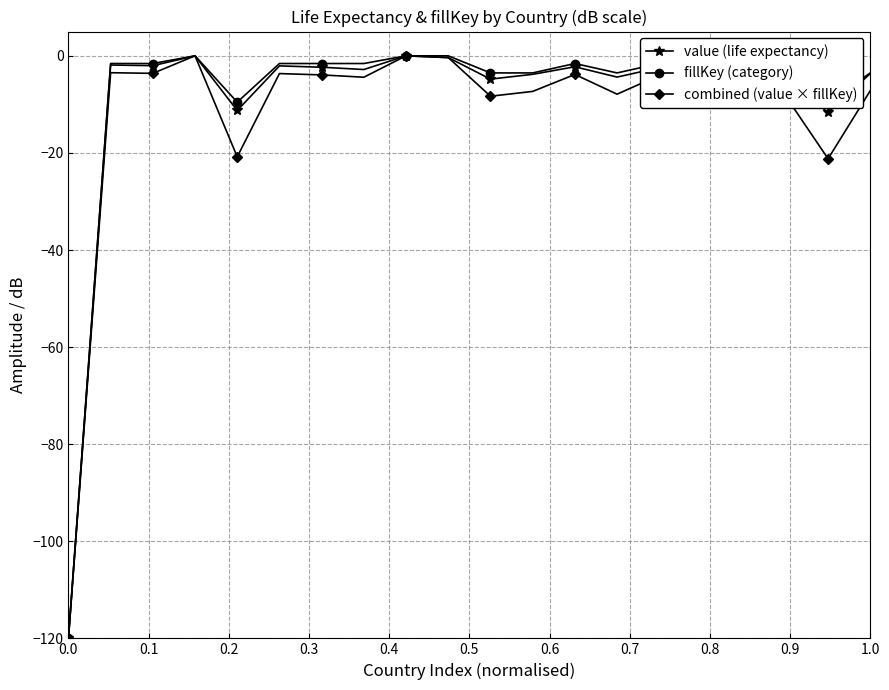

True or false: fillKey (category) and combined (value × fillKey) cross at least once.

False